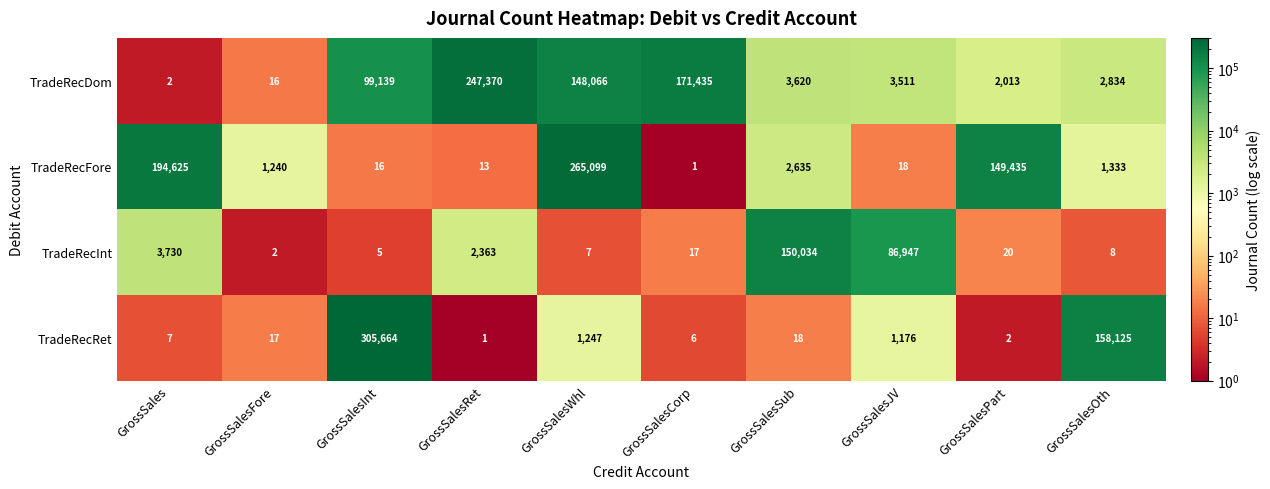

What is the smallest value displayed?

1